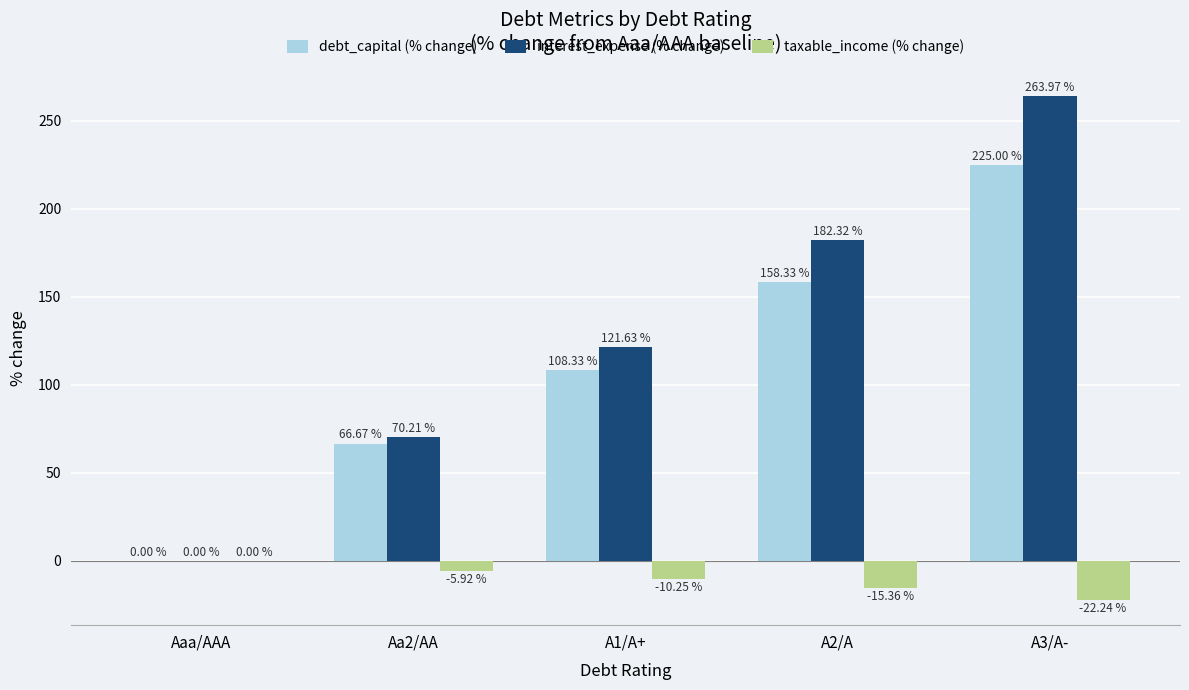

What are all the series names shown in the legend?

debt_capital (% change), interest_expense (% change), taxable_income (% change)